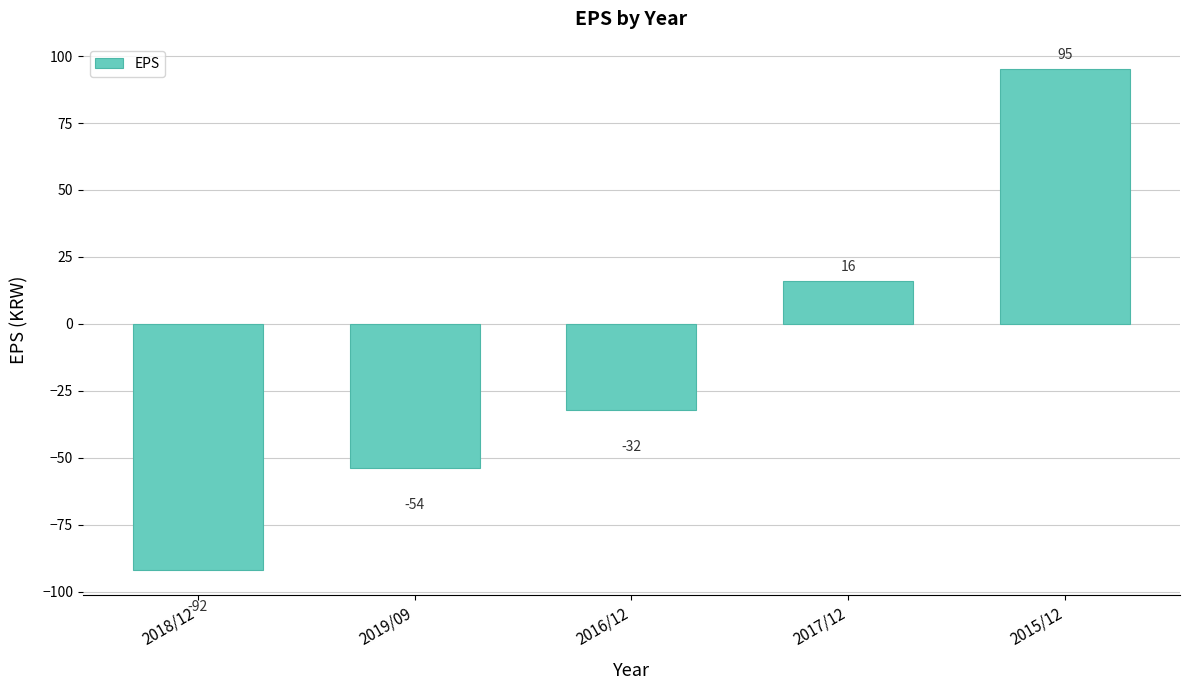

What is the greatest value displayed?

95